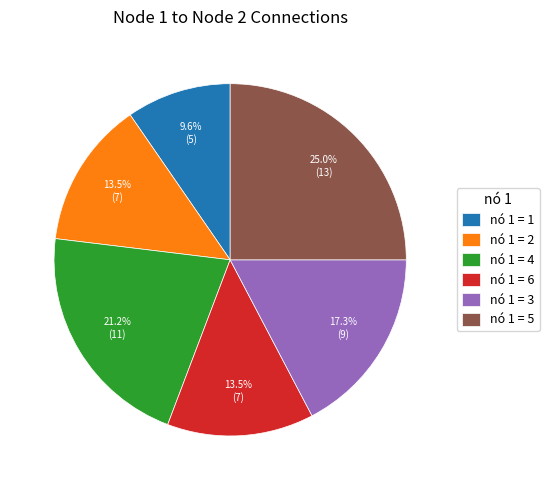

Which category has the biggest portion of the pie?

nó 1 = 5